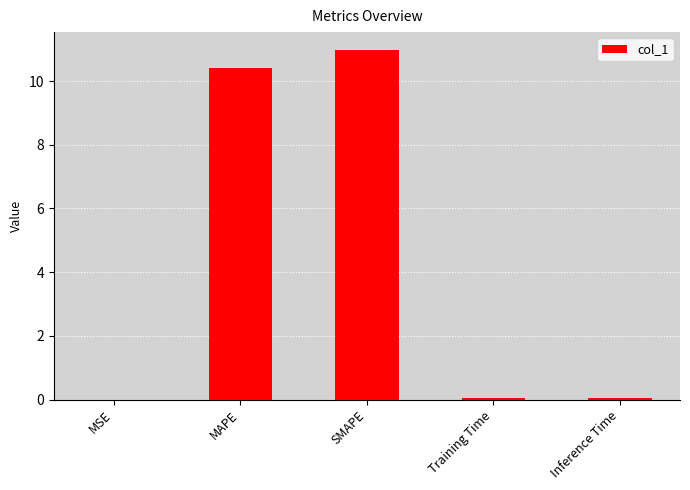

What is the average value?

4.3